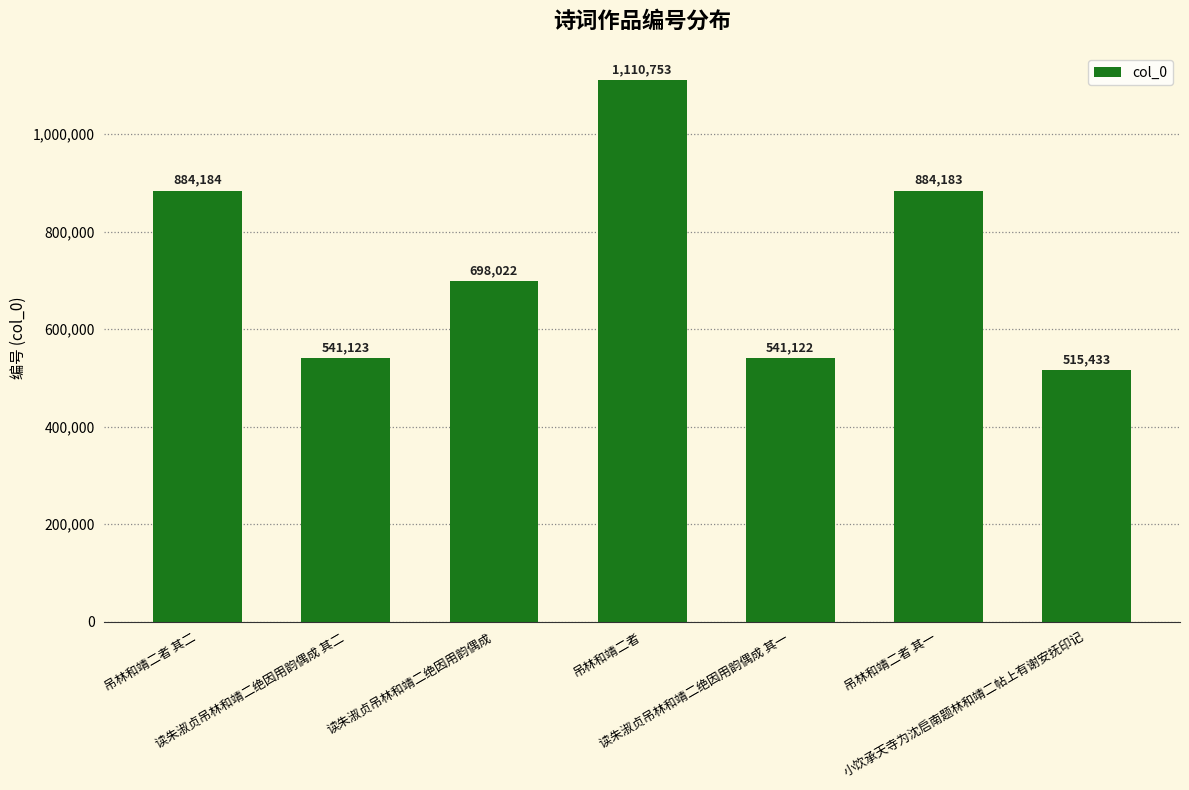

What is the label of the 7th bar from the left?

小饮承天寺为沈启南题林和靖二帖上有谢安抚印记